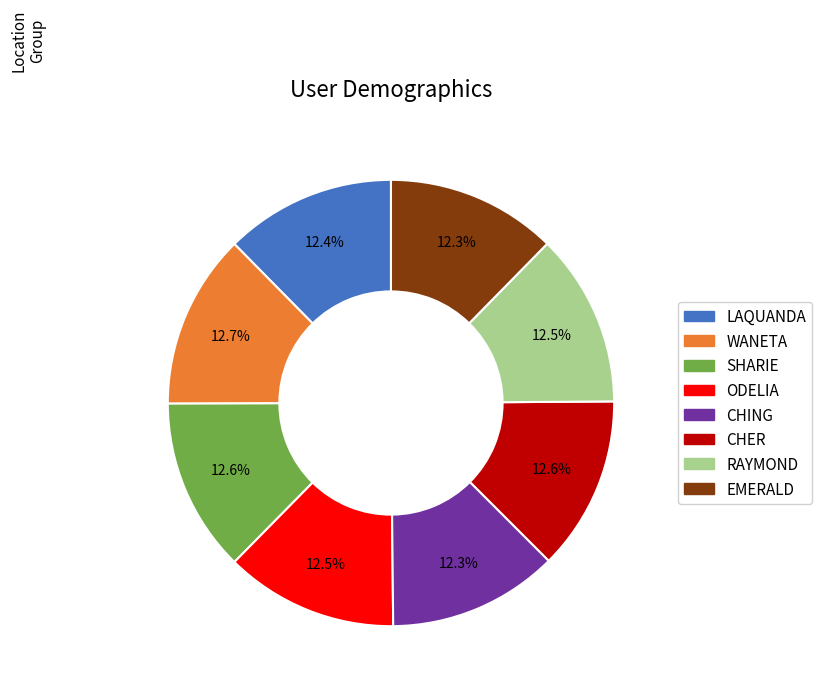

The RAYMOND slice represents 4% of the pie. True or false?

False